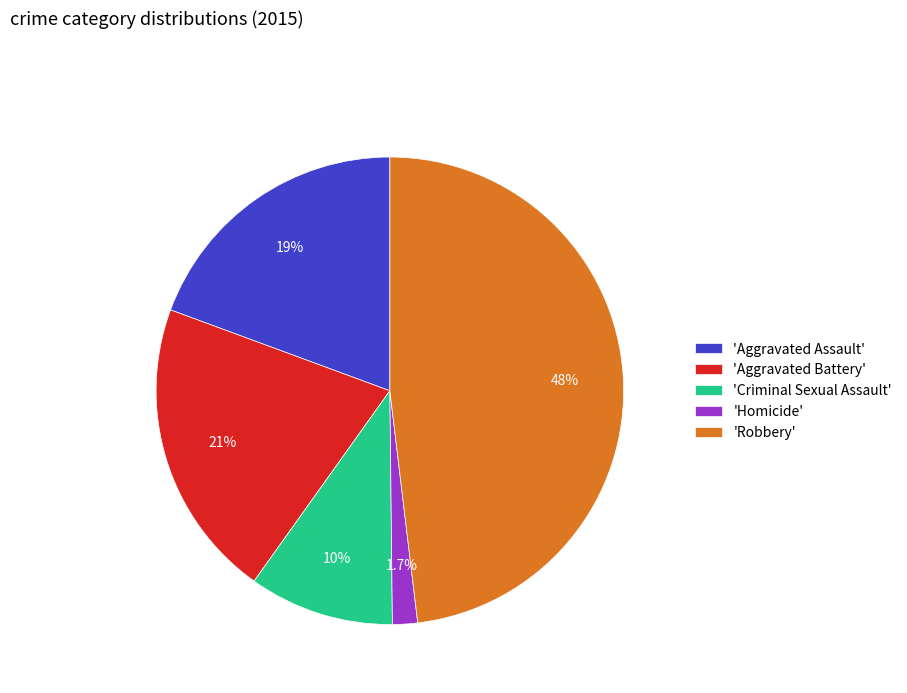

Is there a majority slice in this chart?

No